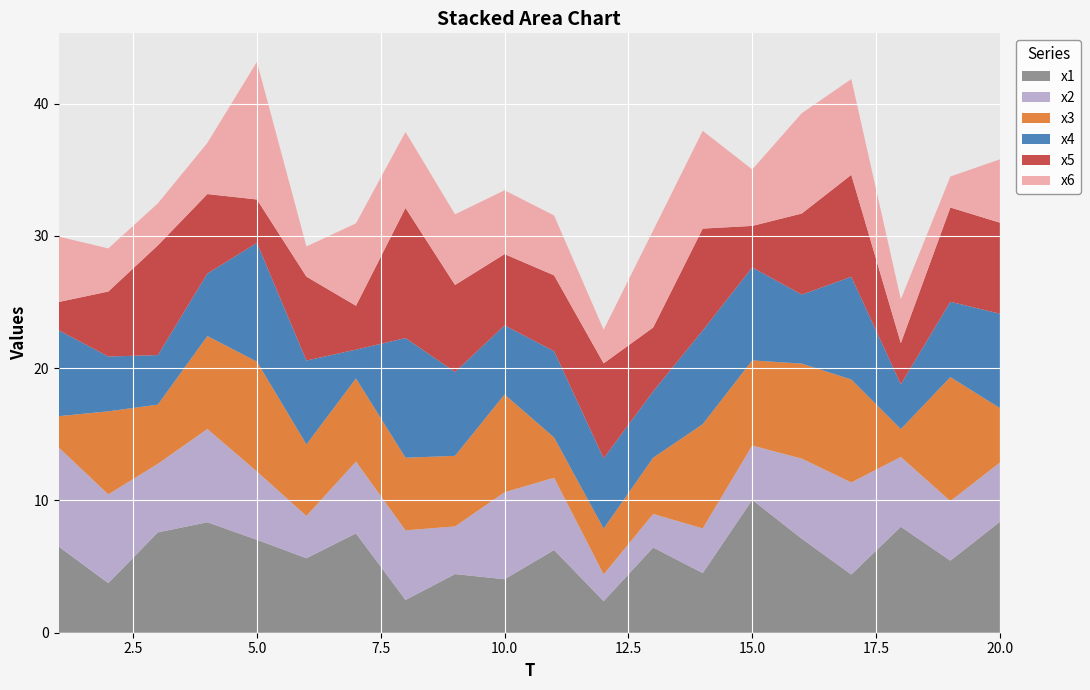

Reading right to left, transcribe all the data shown in this chart.

x1: 8.4	5.5	8.0	4.4	7.1	10.0	4.5	6.4	2.4	6.3	4.0	4.4	2.5	7.5	5.6	7.0	8.4	7.6	3.7	6.5
x2: 4.5	4.5	5.3	7.0	6.1	4.1	3.4	2.5	2.0	5.5	6.6	3.6	5.3	5.4	3.2	5.2	7.0	5.2	6.7	7.5
x3: 4.1	9.4	2.1	7.8	7.2	6.4	7.9	4.2	3.5	3.0	7.4	5.3	5.5	6.3	5.4	8.3	7.0	4.5	6.3	2.4
x4: 7.1	5.7	3.4	7.8	5.2	7.0	7.1	5.0	5.3	6.5	5.2	6.3	9.0	2.2	6.3	9.0	4.7	3.7	4.1	6.5
x5: 6.9	7.1	3.1	7.7	6.1	3.1	7.7	4.8	7.2	5.7	5.4	6.6	9.8	3.3	6.3	3.3	6.0	8.3	4.9	2.1
x6: 4.8	2.3	3.3	7.2	7.6	4.3	7.4	7.3	2.5	4.5	4.8	5.3	5.7	6.2	2.3	10.4	3.9	3.2	3.3	4.9